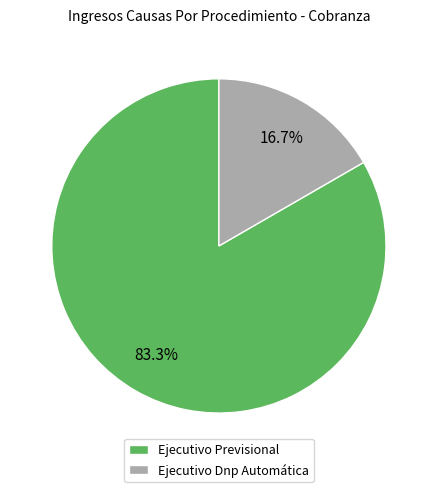

How many slices are in this pie chart?

2